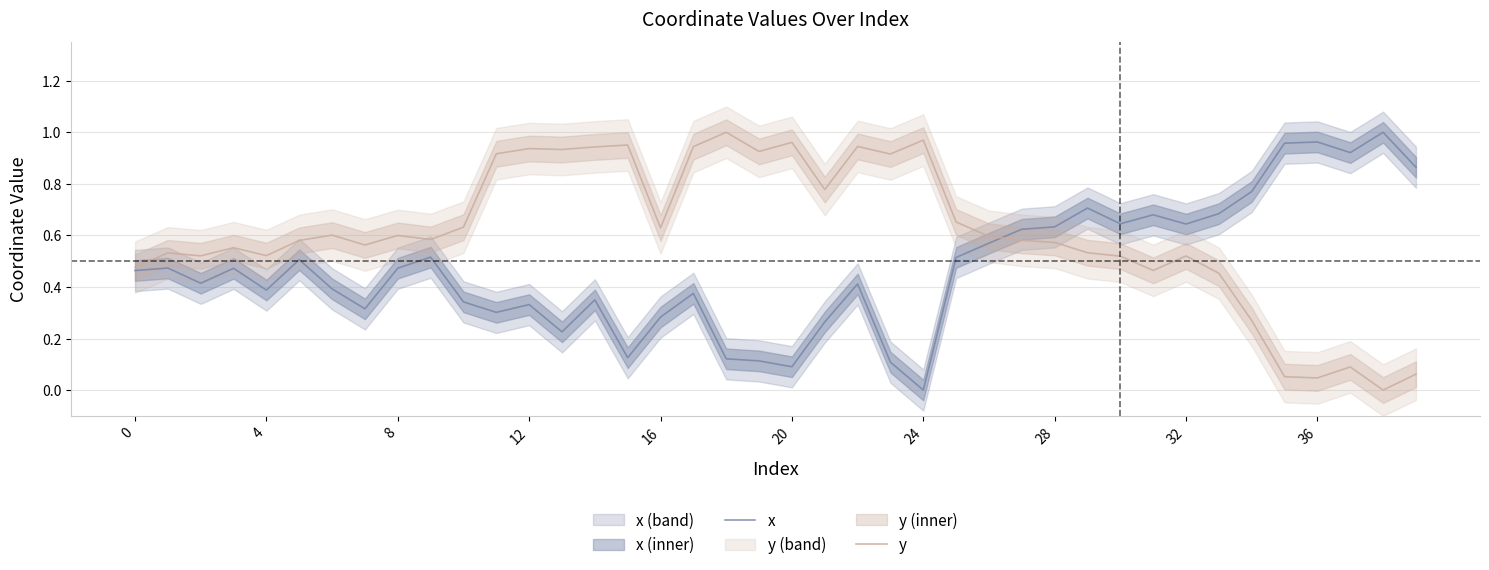

Which series has the widest spread of values?

x